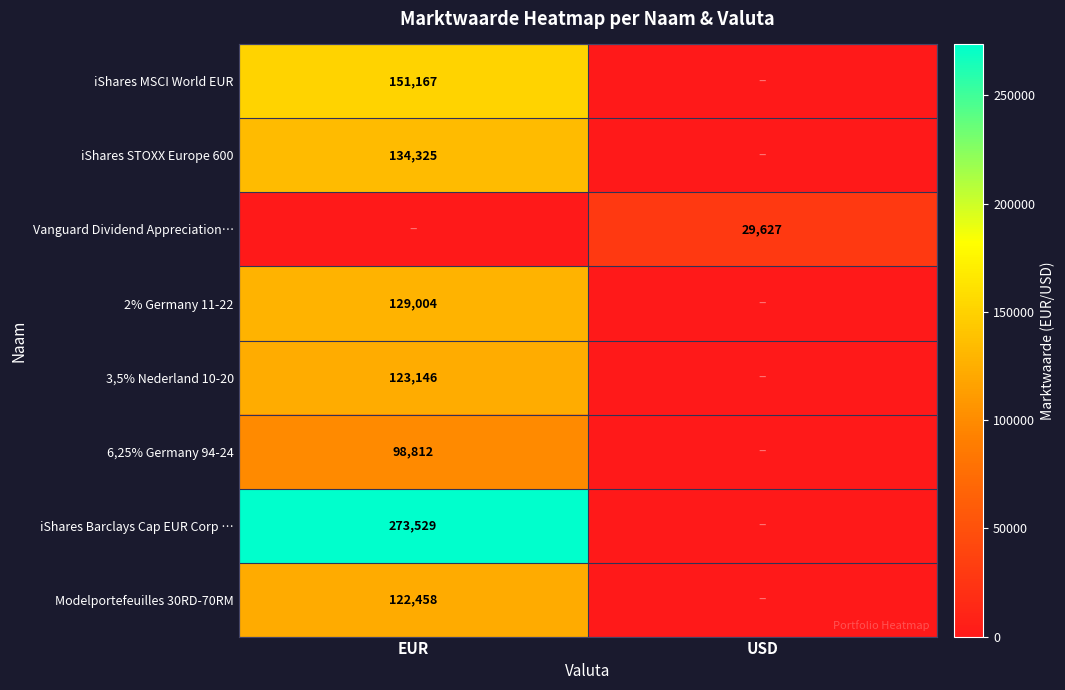

What is the total value across all series at USD?

29627